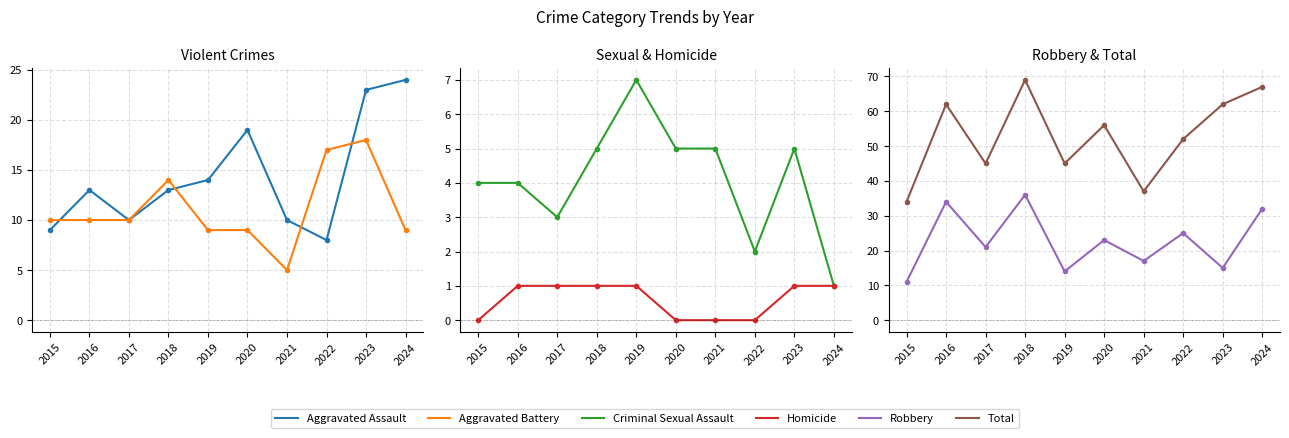

How many interior local valleys does the Robbery series have?

4